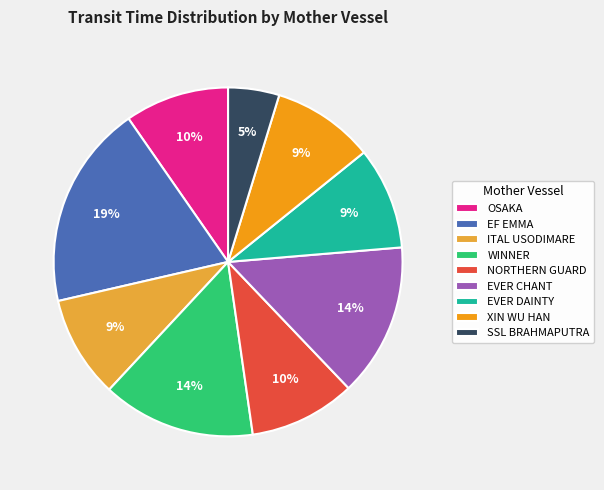

Between OSAKA and SSL BRAHMAPUTRA, which is larger?

OSAKA